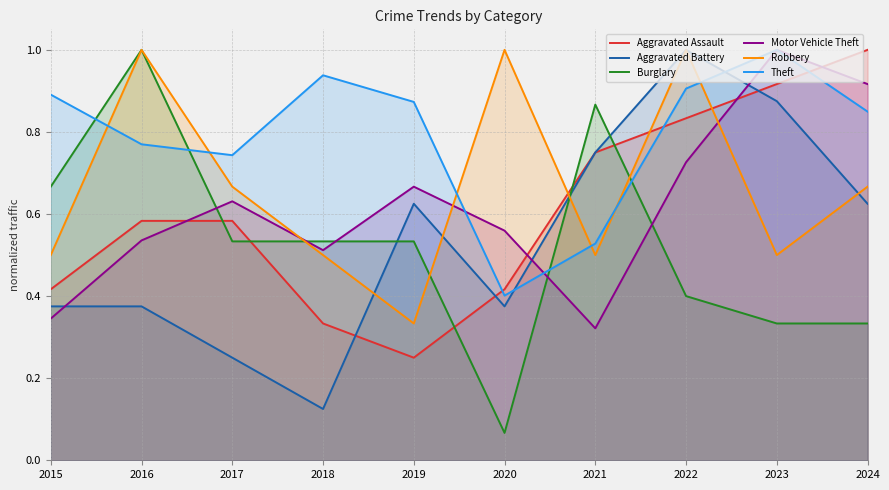

Between 2016 and 2022, which is larger?

2022